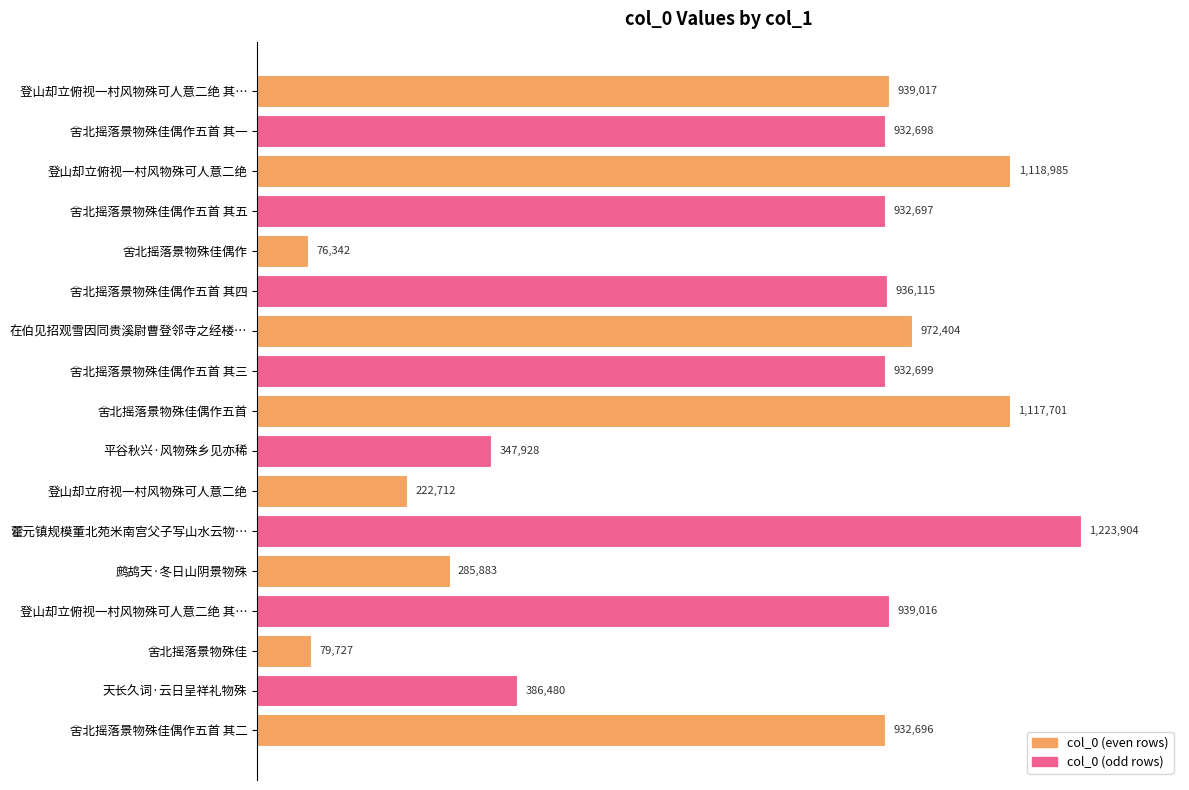

At which category does the chart reach its peak across all series?

藿元镇规模董北苑米南宫父子写山水云物…